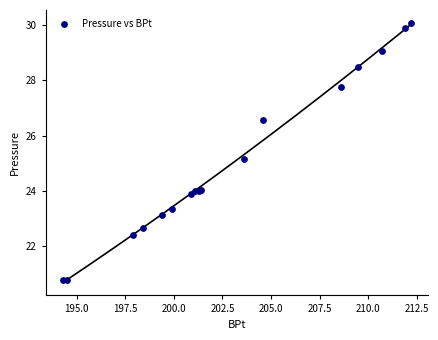

What Y value in the scatter plot is closest to 25?

25.1